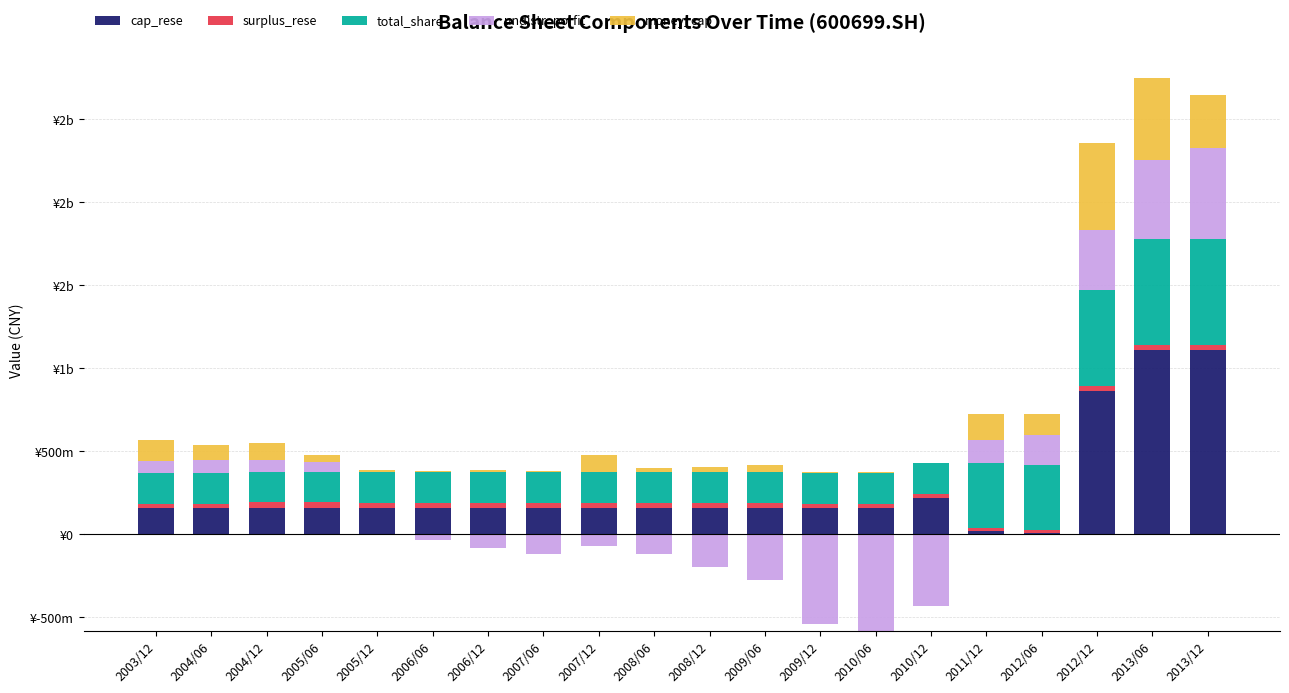

What is the value of the cap_rese bar at the 13th from the left?

158852825.1